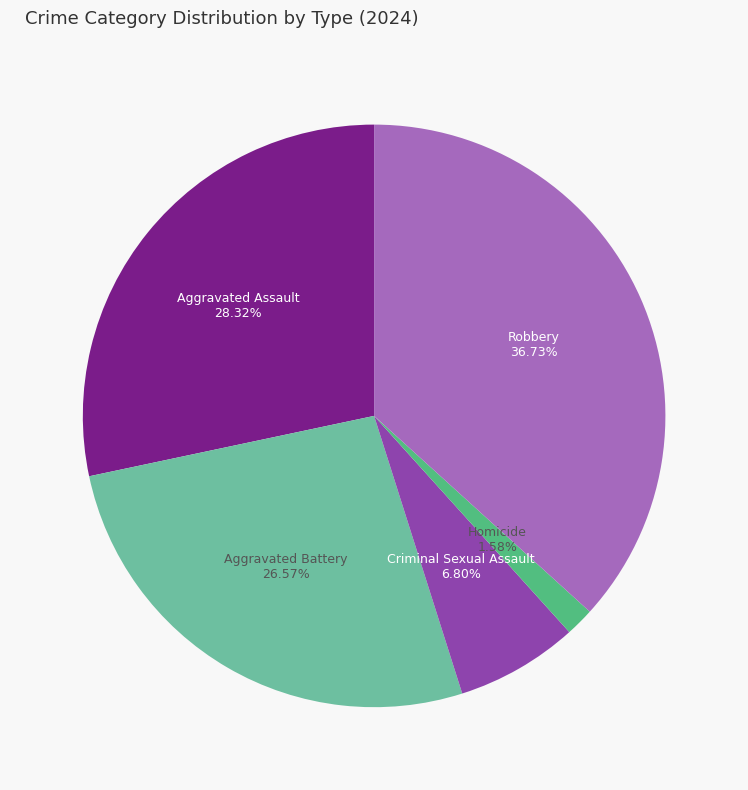

How many slices are in this pie chart?

5